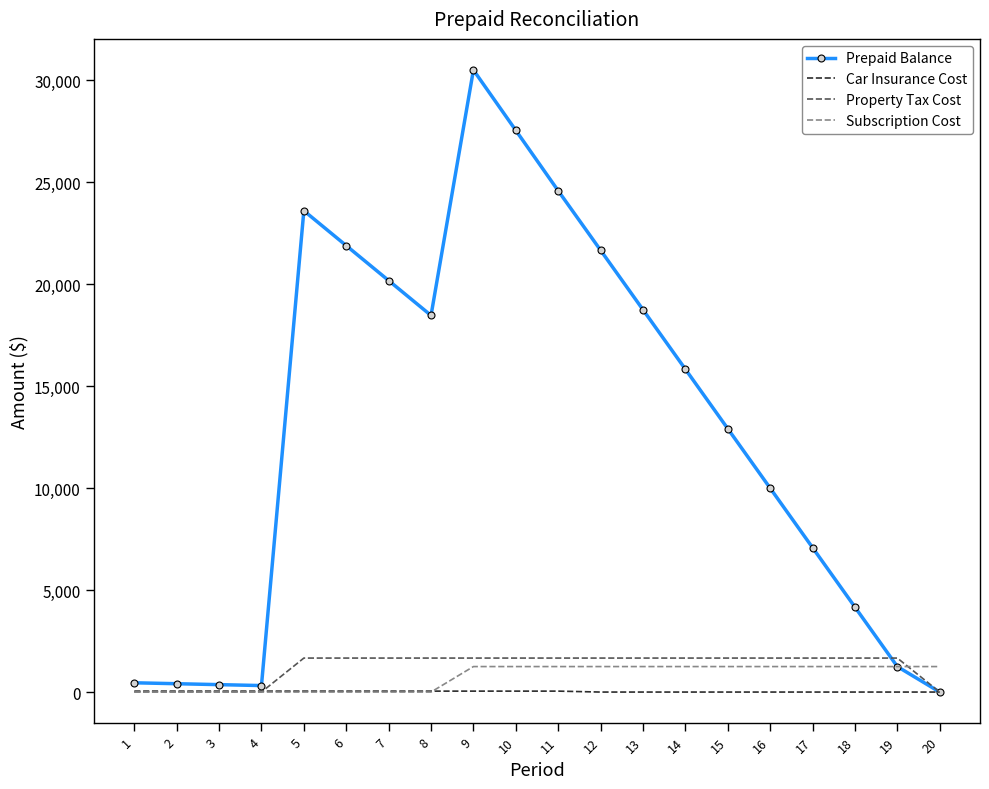

Is it true that Property Tax Cost equals 0.0 at 3?

True